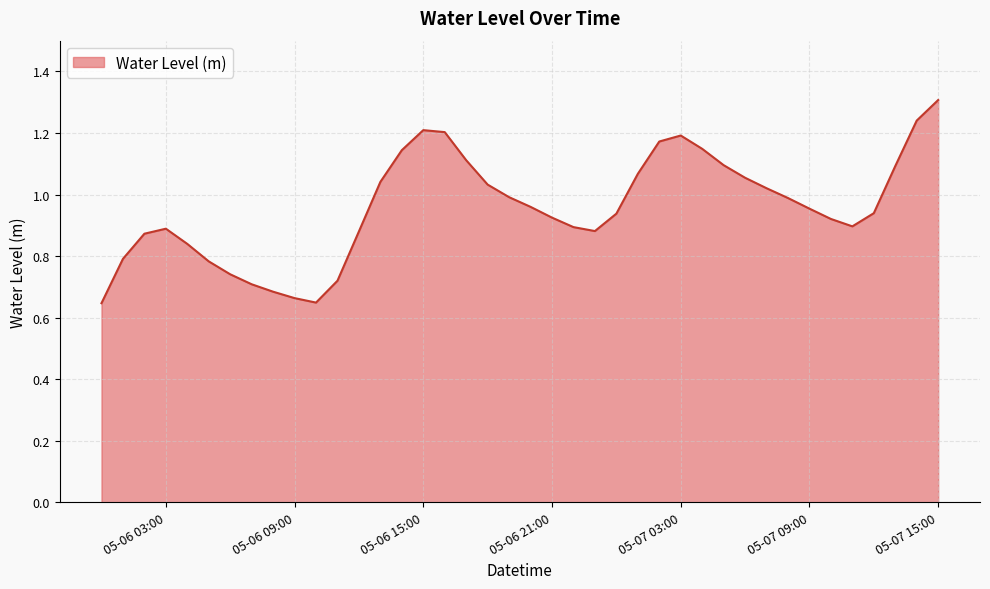

What is the sum of all values?

38.3